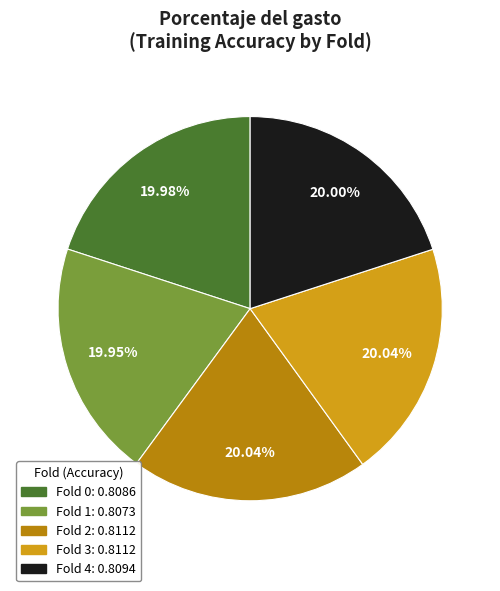

The Fold 3 slice represents 20% of the pie. True or false?

True